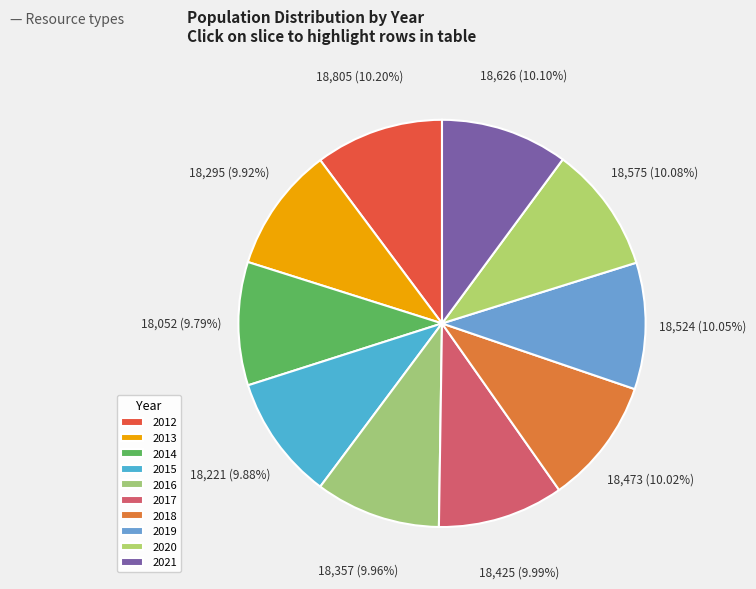

What is the change in value from 2018 to 2019?

+51